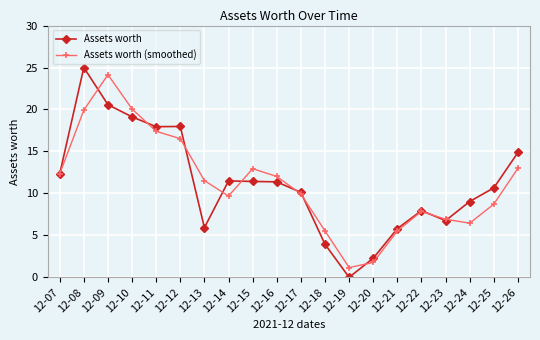

Which series changed the most between 12-11 and 12-15?

Assets worth